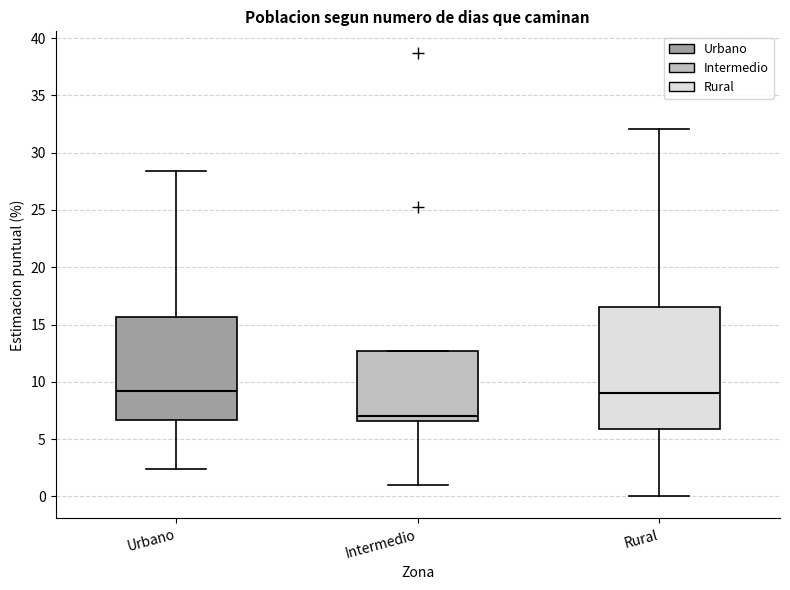

Reading left to right, read every box against the y-axis: the position of its median line, the range the box covers, and the ends of its whiskers. The values are not printed on the chart, so give them approximately, as read against the axis.

Urbano: median 9.0, box 6.5 to 15.5, whiskers 2.5 to 28.5
Intermedio: median 7.0, box 6.5 to 12.5, whiskers 1.0 to 12.5
Rural: median 9.0, box 6.0 to 16.5, whiskers 0.0 to 32.0